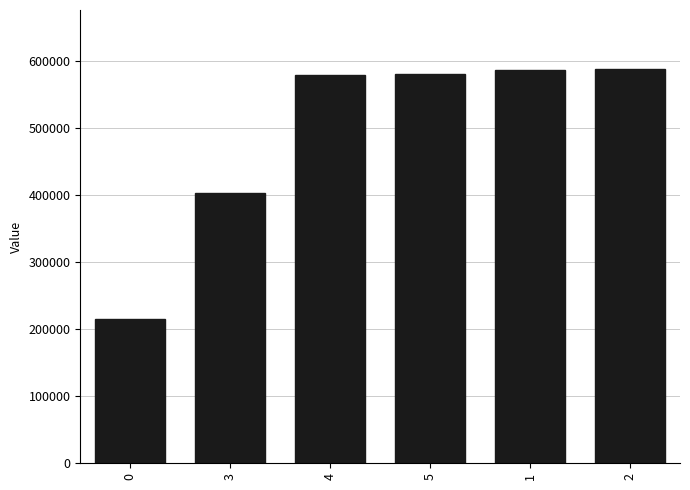

What is the label of the 2nd bar from the left?

3